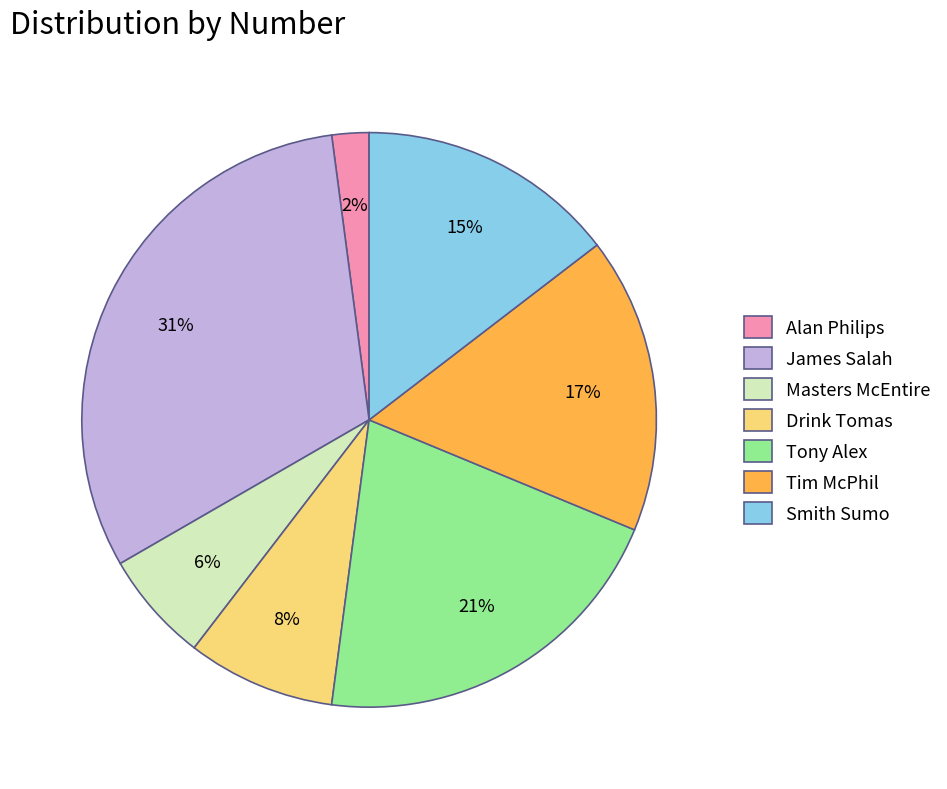

Is it true that Tony Alex is 21% of the pie?

True